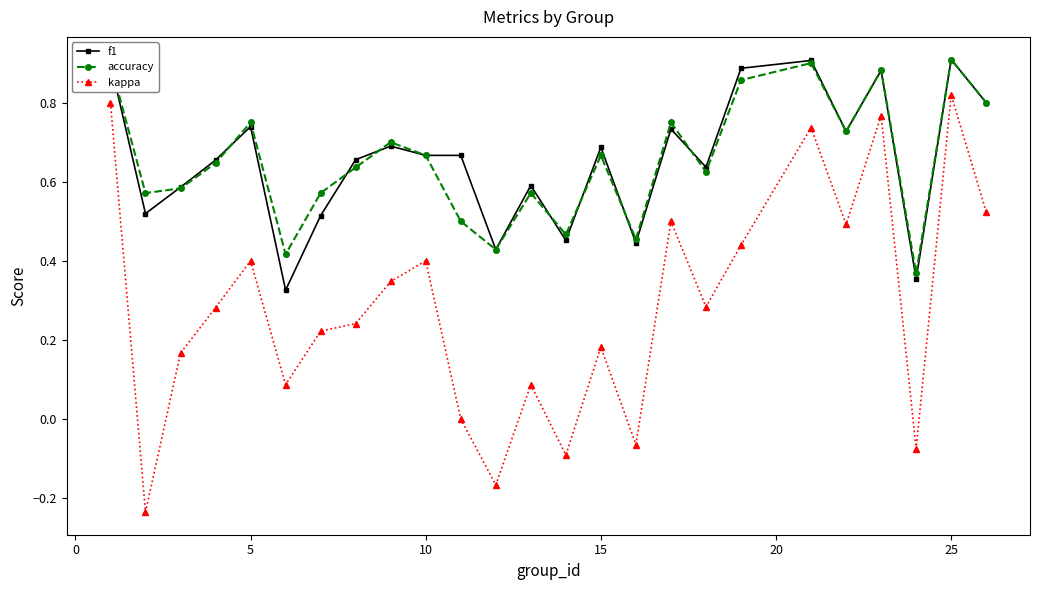

How many lines are shown in the chart?

3